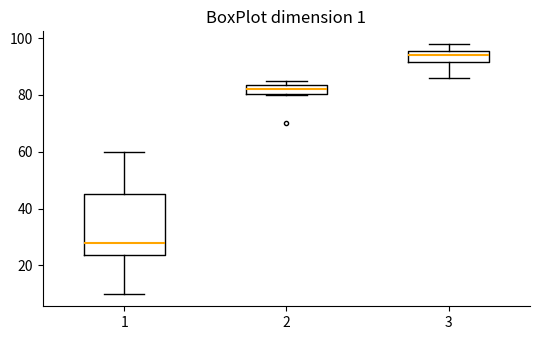

Which box has the highest median line?

3